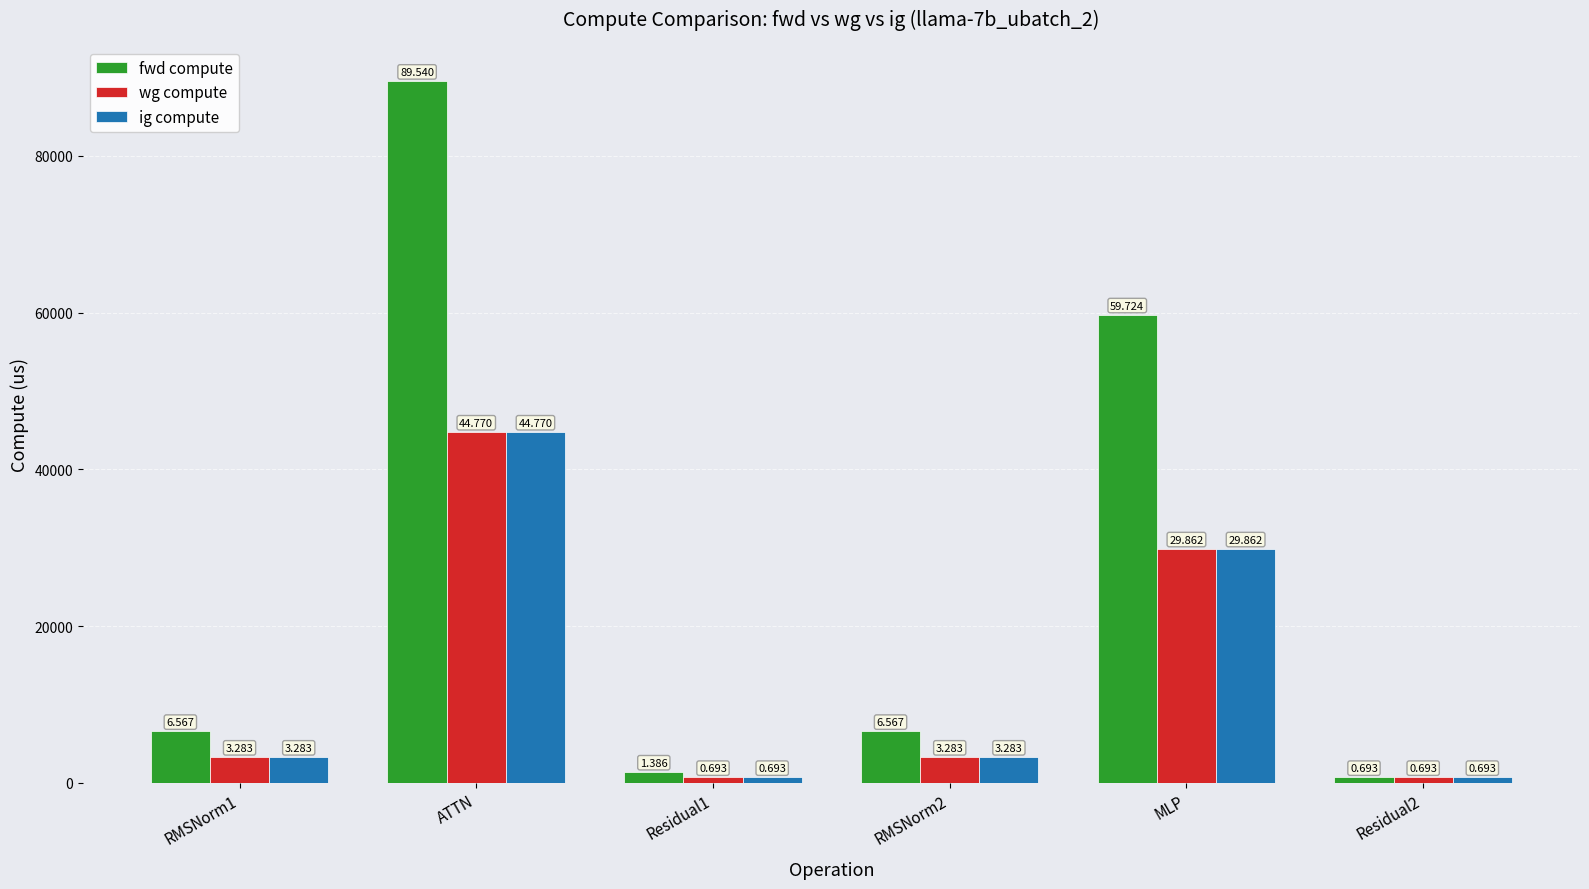

How many bars are there in total?

18